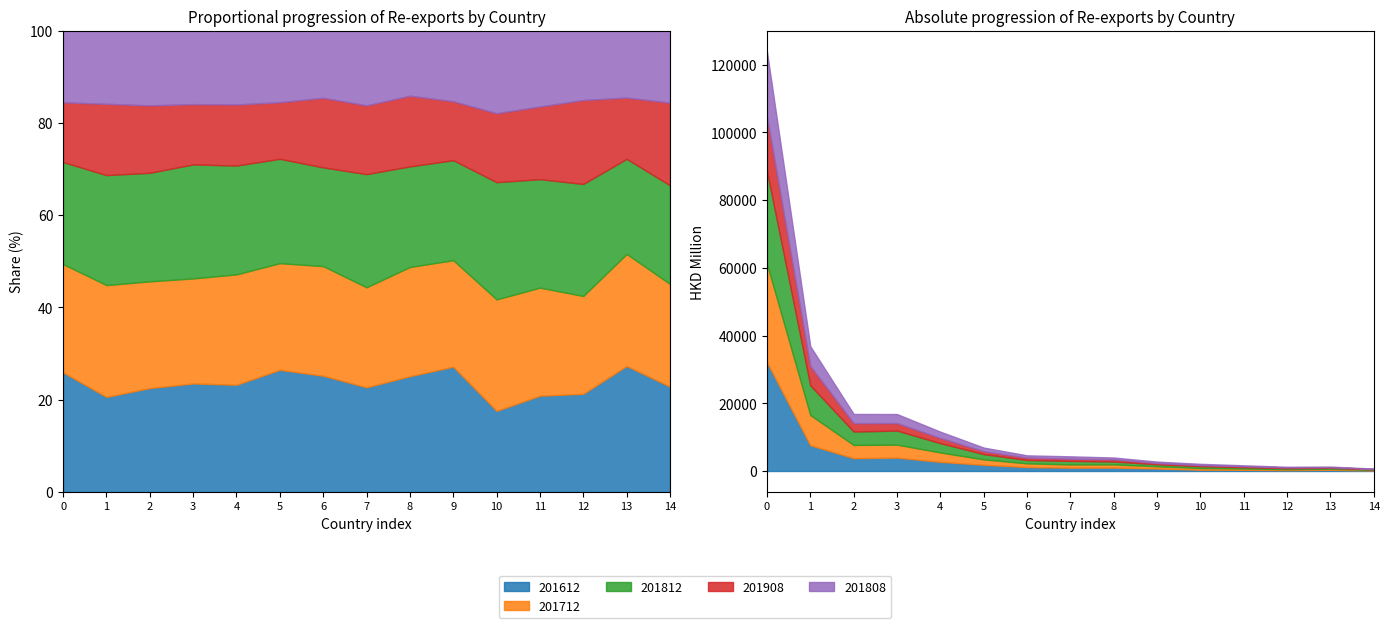

True or false: 201612 and 201908 intersect in this chart.

False